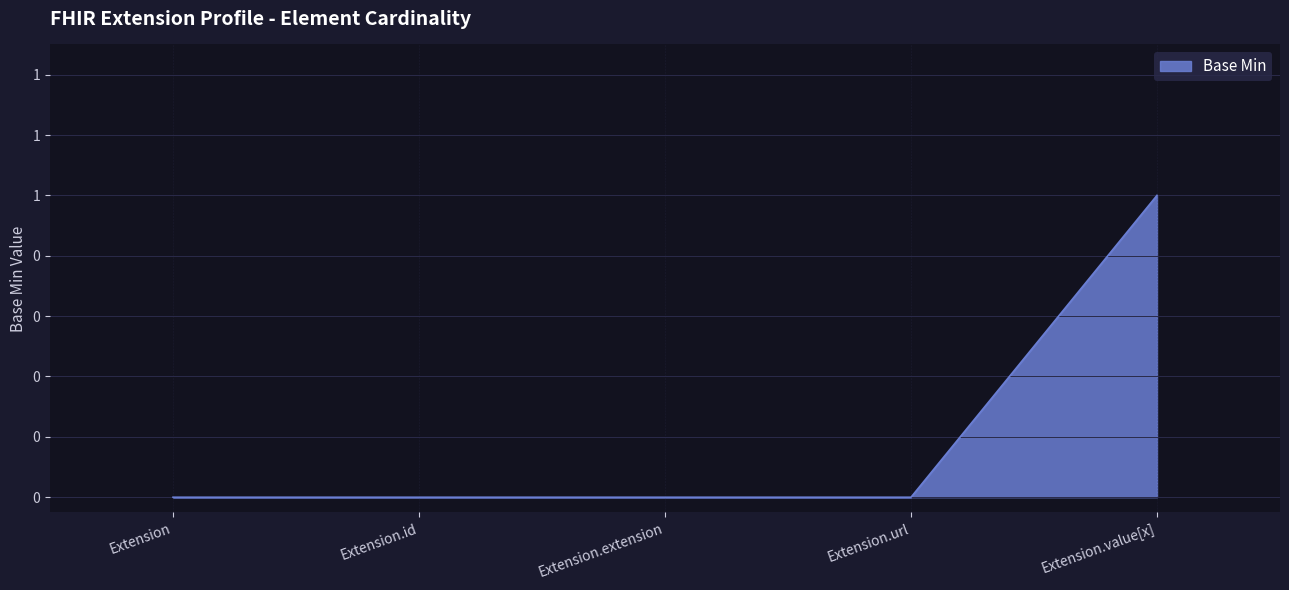

What is the greatest value displayed?

1